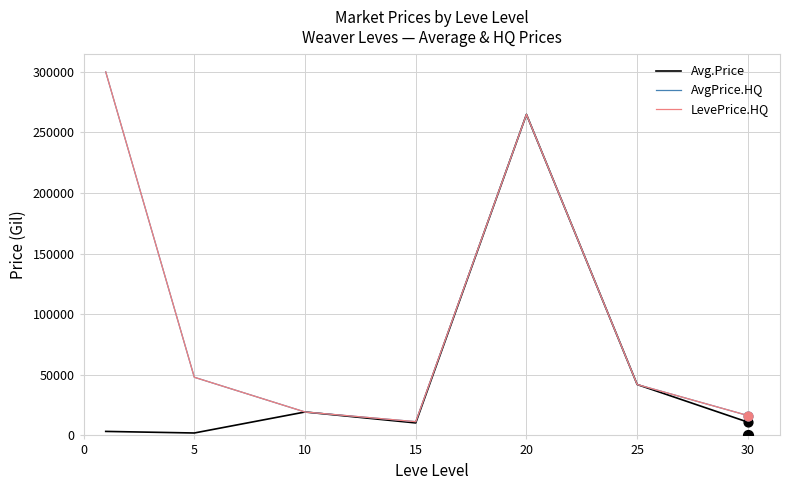

What are all the series names shown in the legend?

Avg.Price, AvgPrice.HQ, LevePrice.HQ